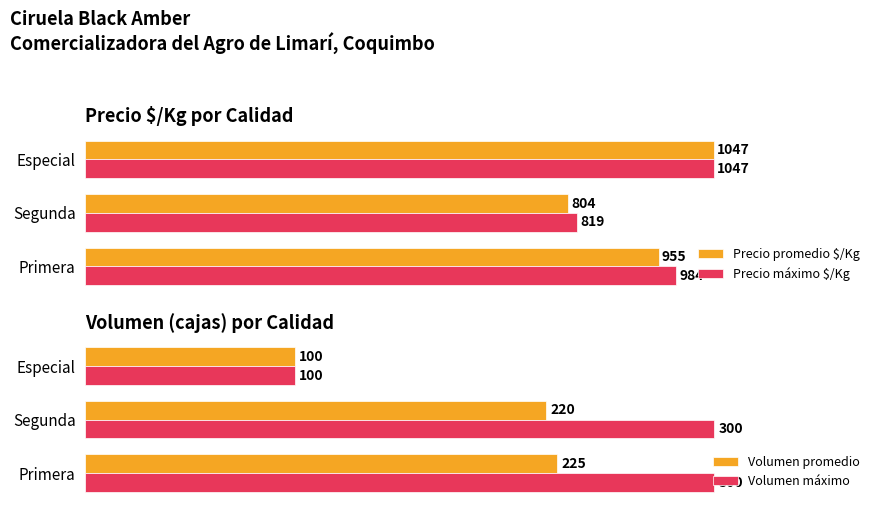

How many bars are there in total?

12